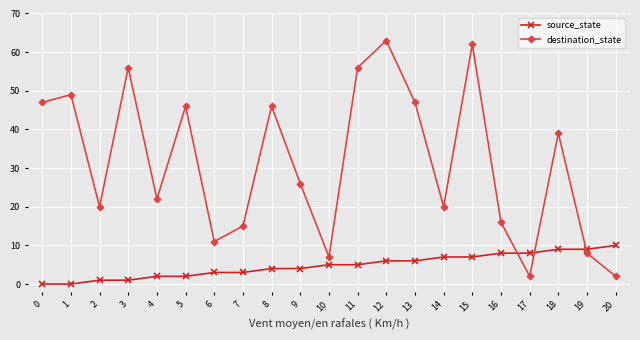

What is the sum of all source_state values?

100